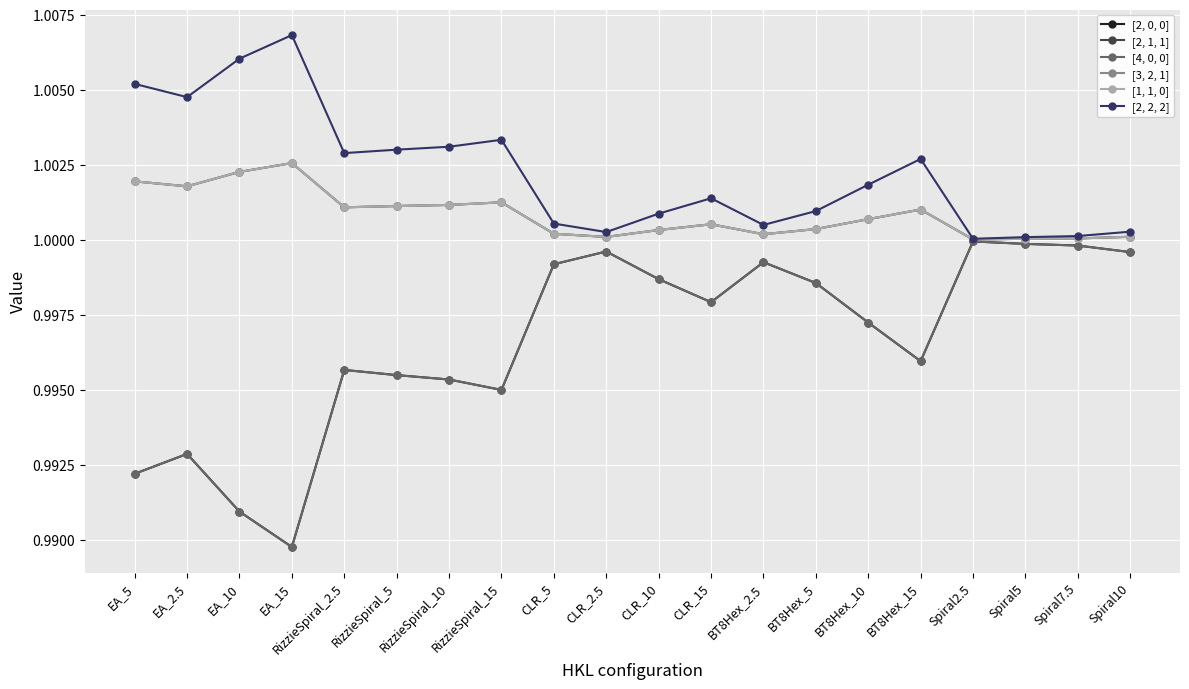

Is it true that [2, 0, 0] equals 1.0 at RizzieSpiral_15?

True